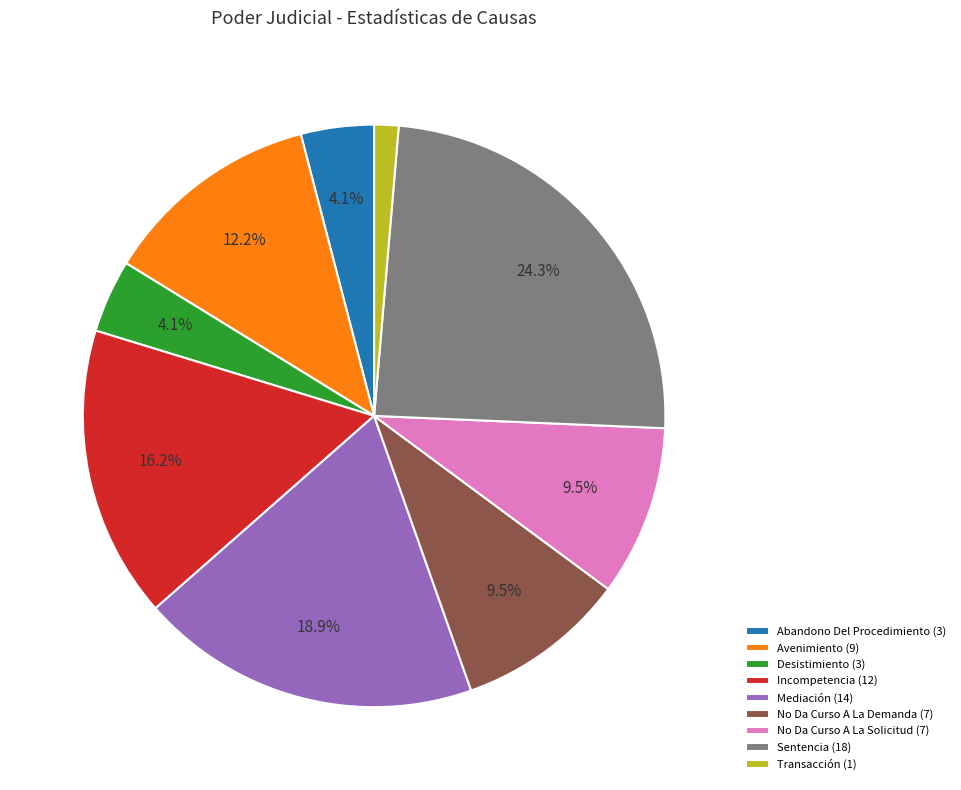

Approximately how many times larger is the value at Mediación (14) compared to Incompetencia (12)?

1.2